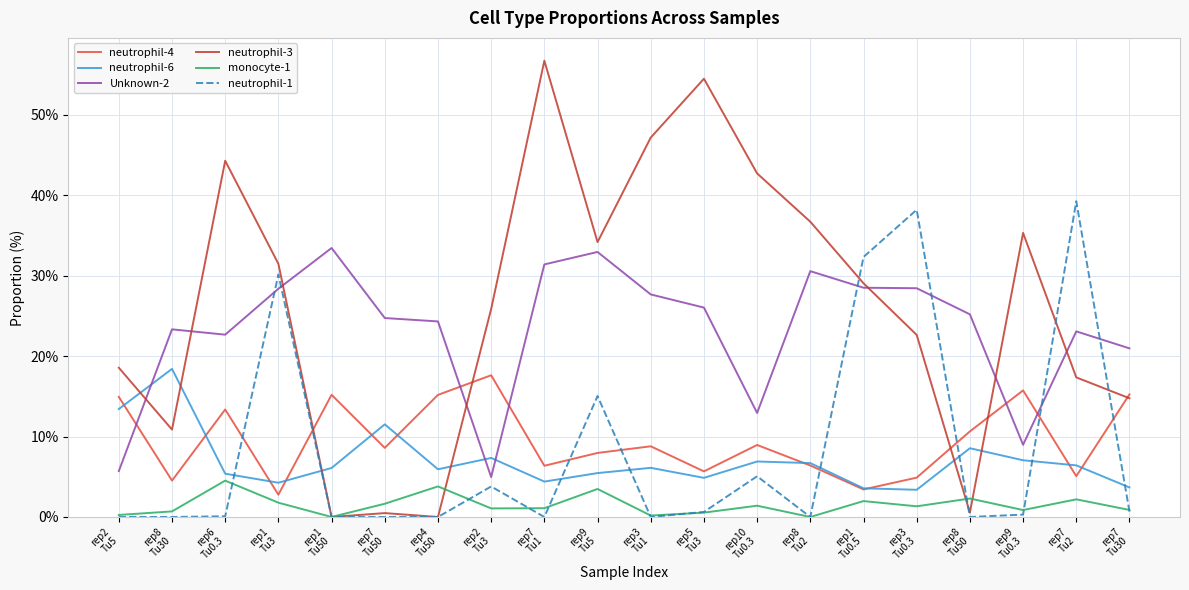

Which category has the highest value in the neutrophil-6 series?

rep8
Tu30